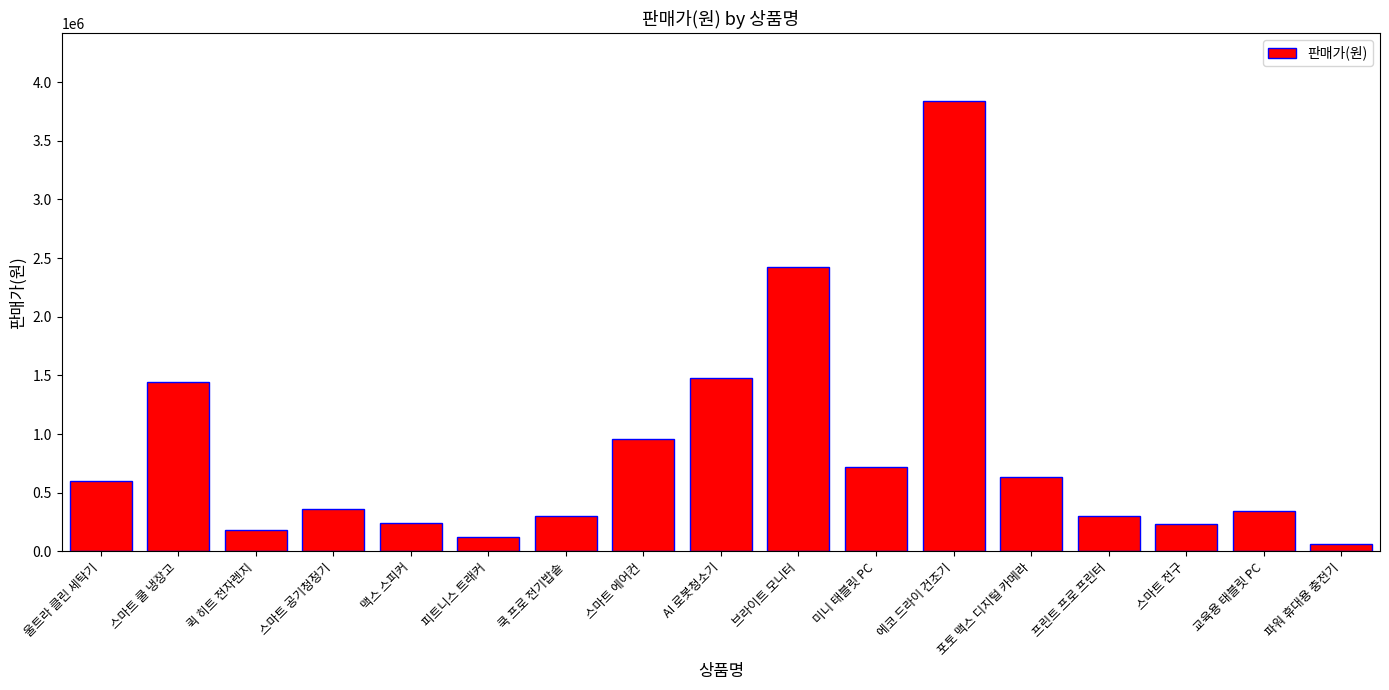

True or false: the data shows 120000 at 피트니스 트래커.

True